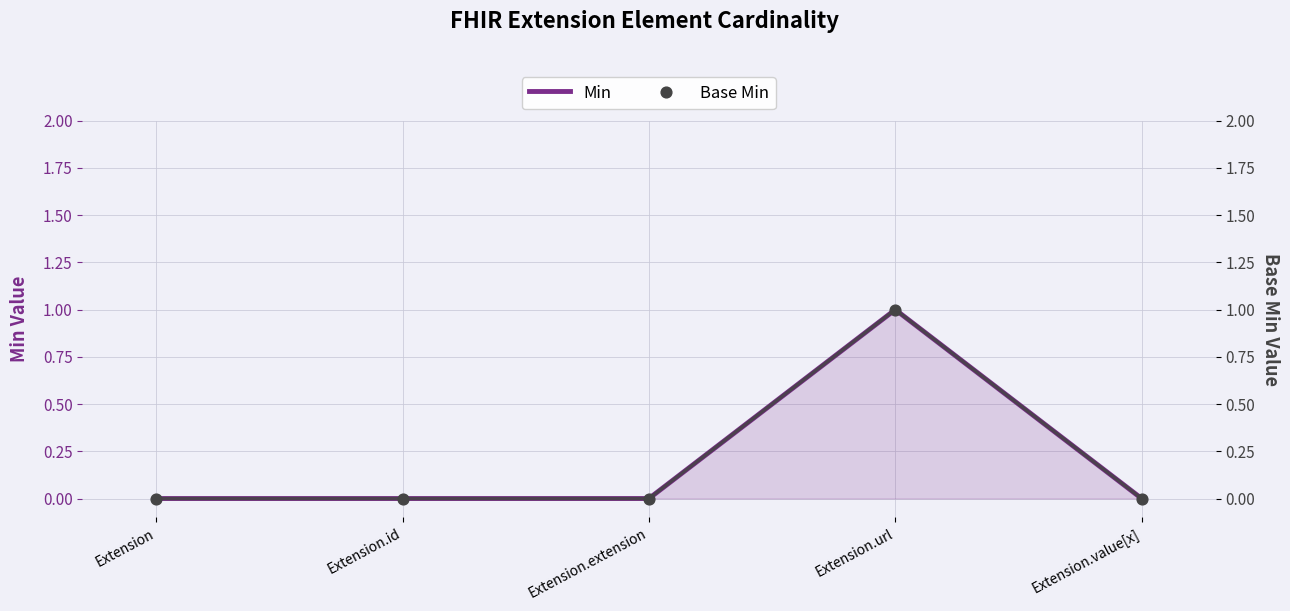

Which series contains the highest Y value?

Min